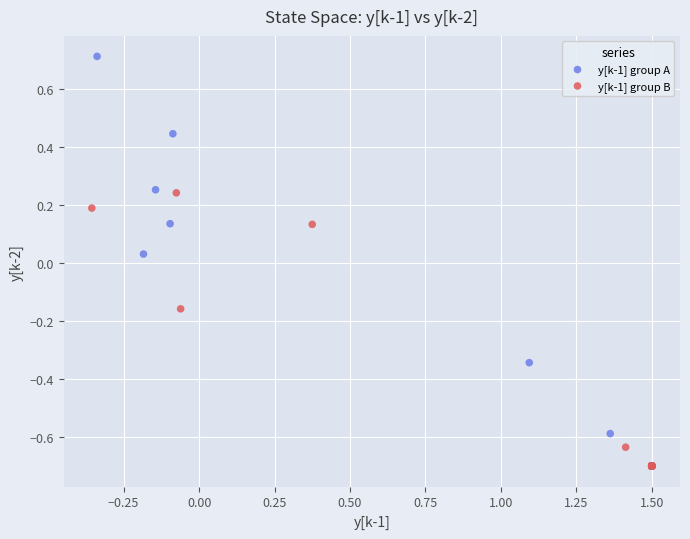

What are all the series names shown in the legend?

y[k-1] group A, y[k-1] group B